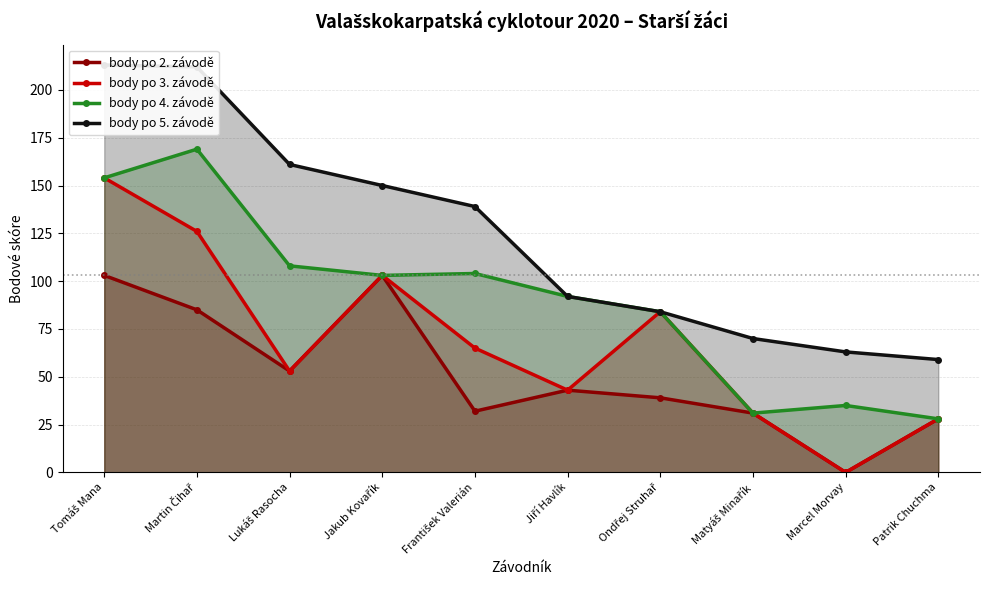

In body po 4. závodě, how many points are lower than both neighbors (excluding endpoints)?

2